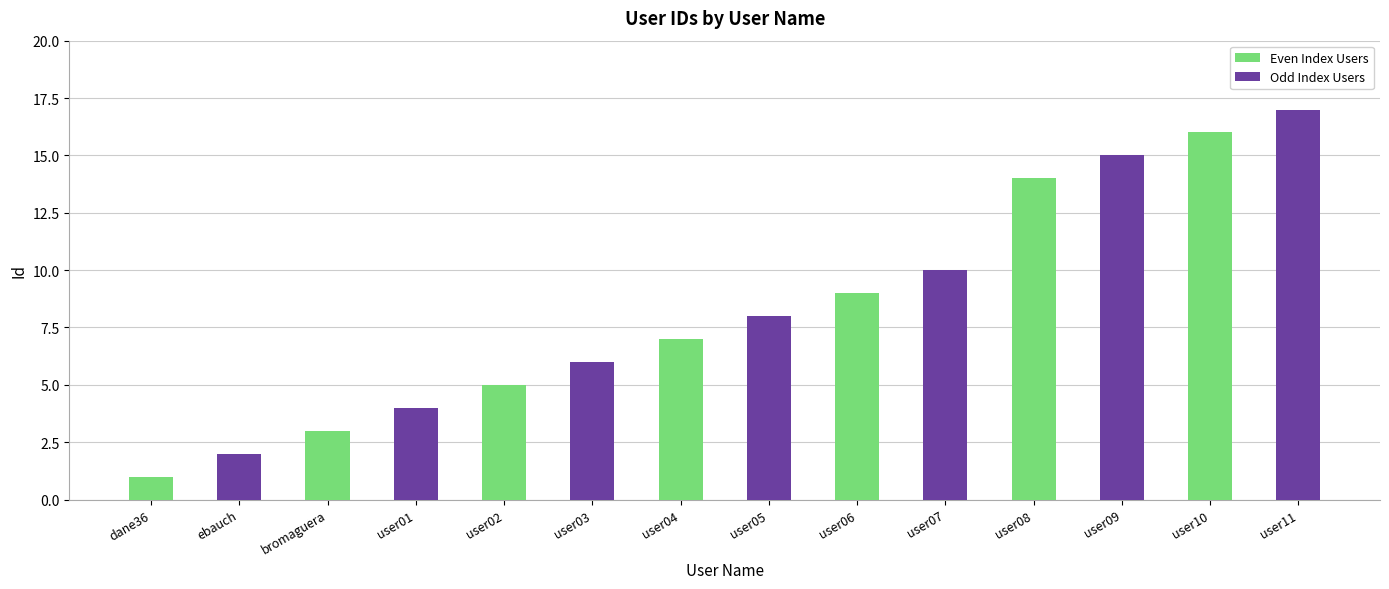

Which category has the highest value across all series?

user10